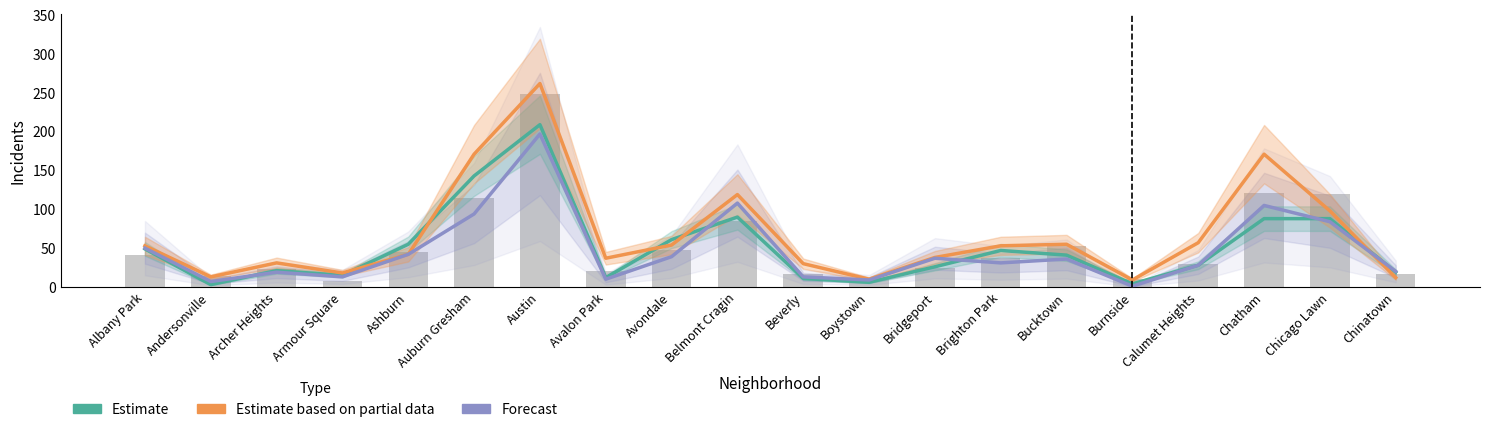

What is the label of the 6th bar from the right?

Bucktown